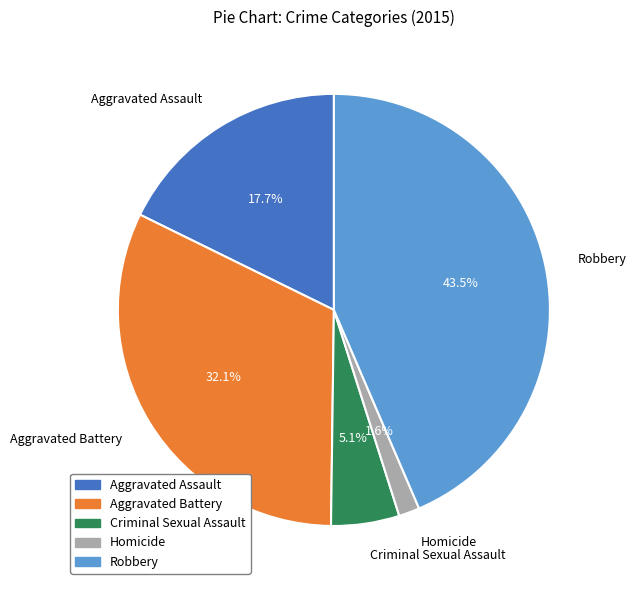

Approximately how many times larger is the value at Aggravated Assault compared to Aggravated Battery?

0.6